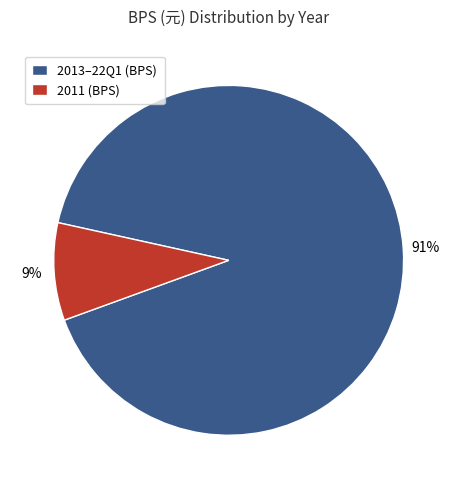

The 2011 (BPS) slice represents 9% of the pie. True or false?

True